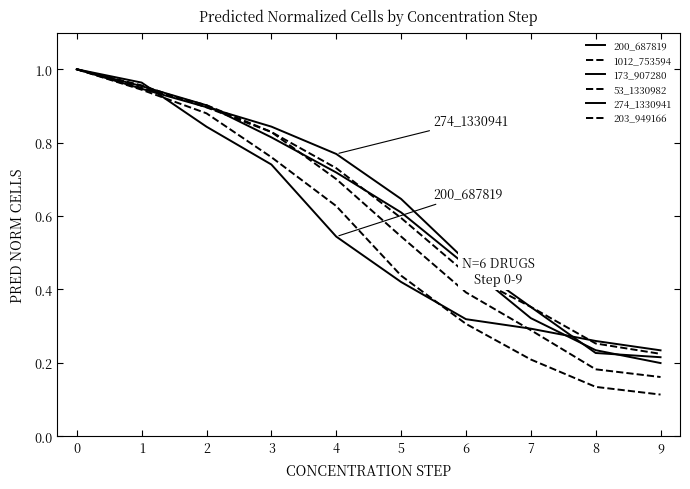

Which series has the largest total across all categories?

274_1330941